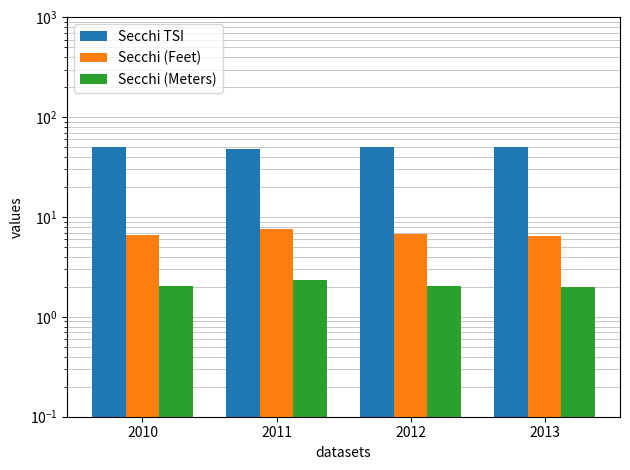

Which series has the largest range (max minus min)?

Secchi TSI